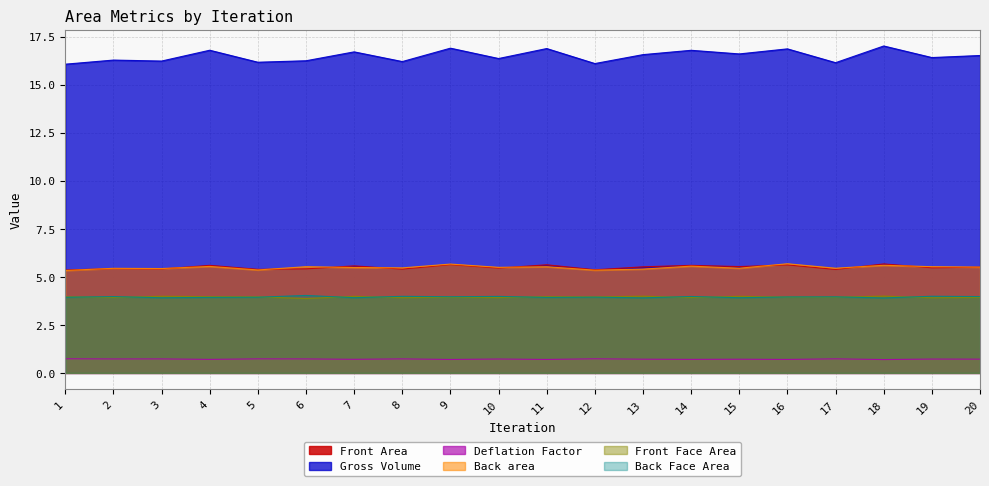

True or false: Deflation Factor and Front Face Area cross at least once.

False